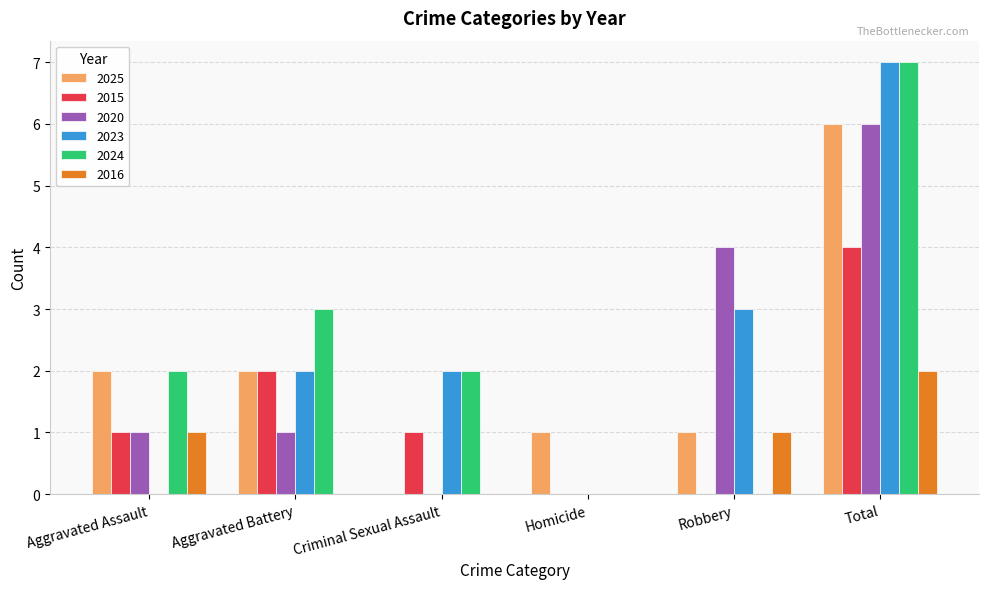

How many 2015 values are between 0 and 2?

5